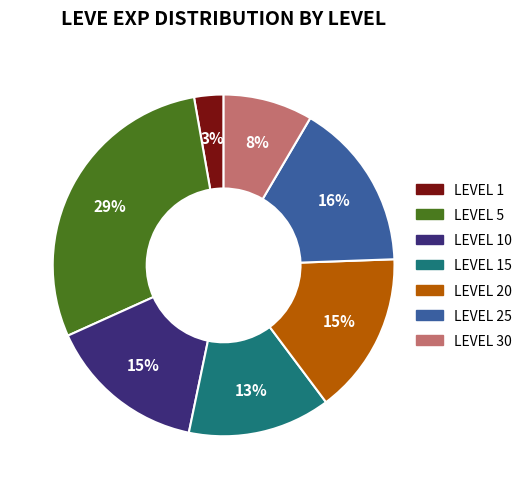

What is the largest slice in the pie chart?

LEVEL 5